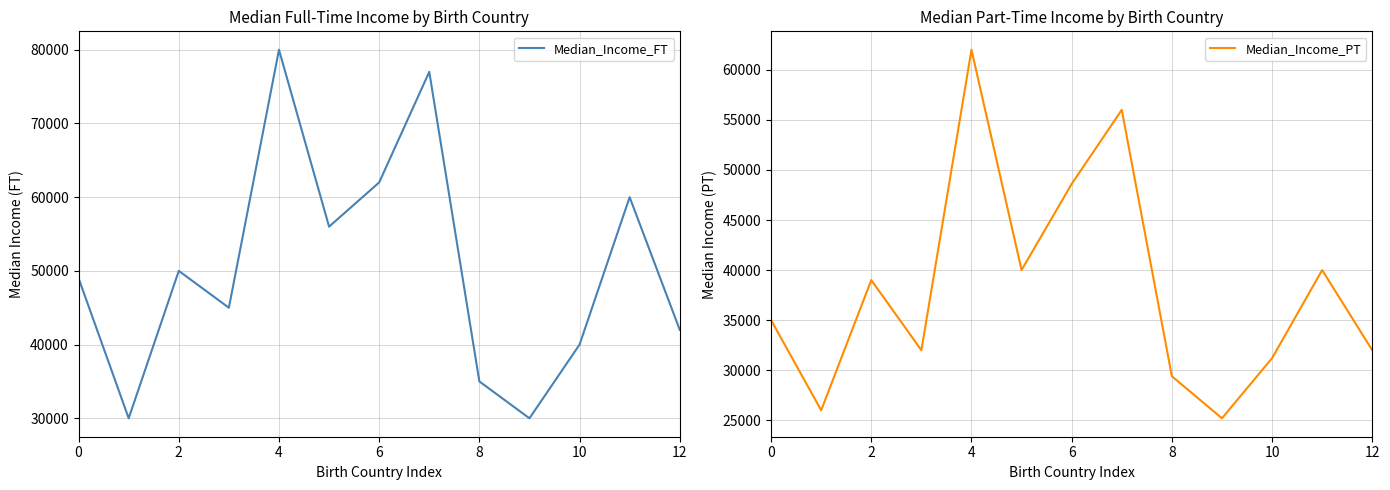

What is the lowest value of the Median_Income_PT series?

25200